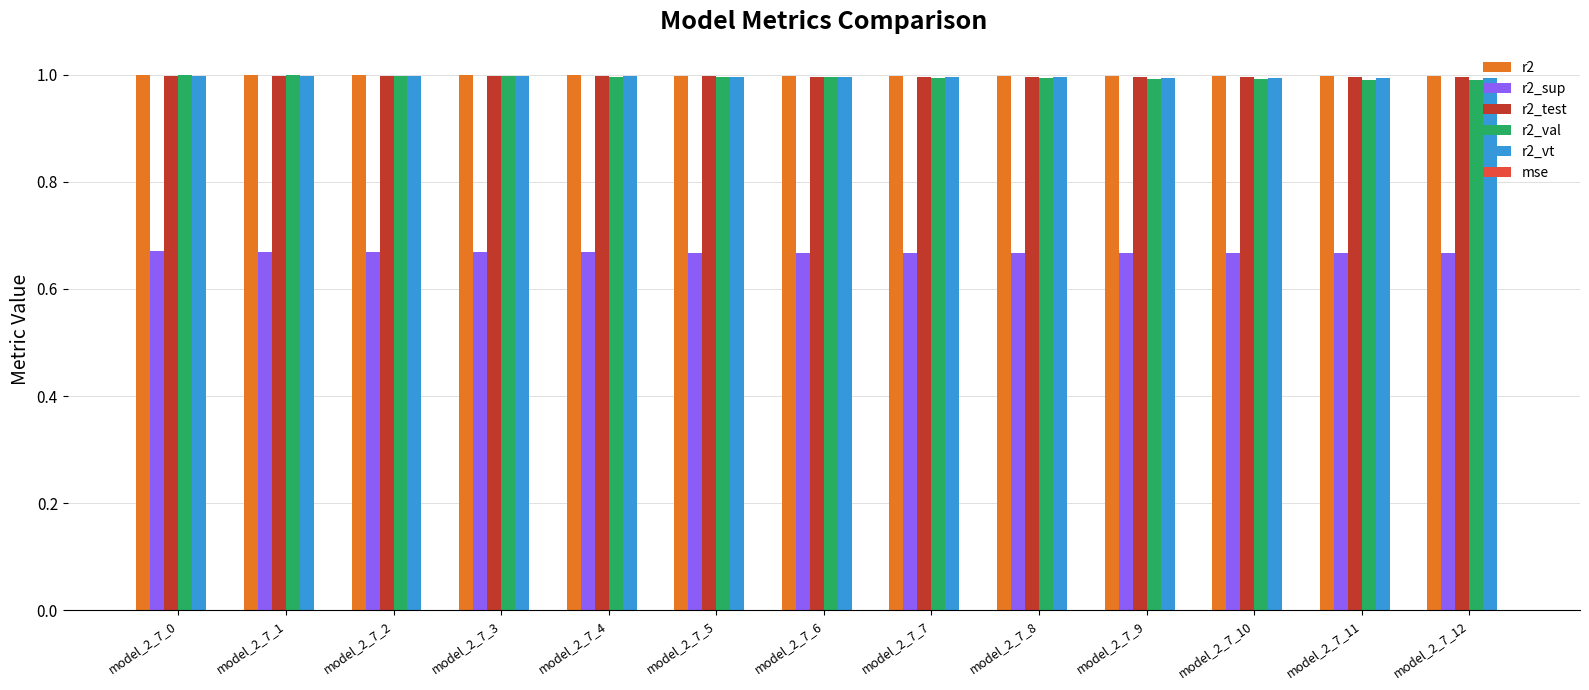

What is the sum of all r2_vt values?

12.9